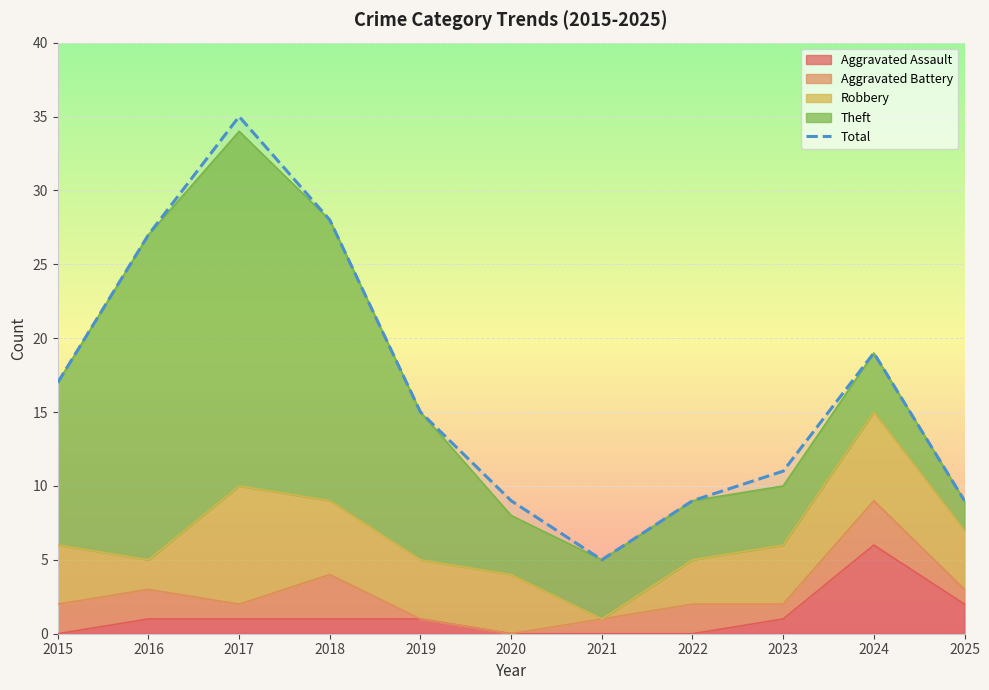

How many interior local valleys (lower than both neighbors) does the data have?

1